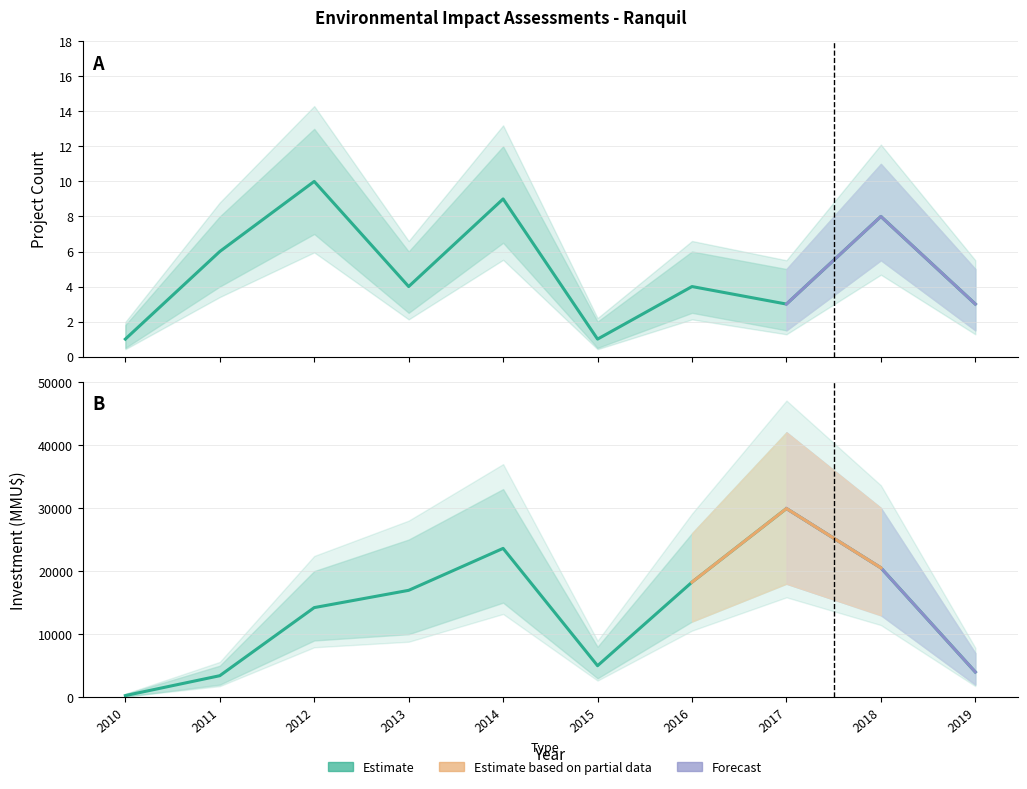

Reading left to right, what are all the values shown in this chart?

Estimate (count): 1	6	10	4	9	1	4	3	8	3
Estimate (investment): 264	3416	14212	16950	23600	5000	18250	29919	20519	4000